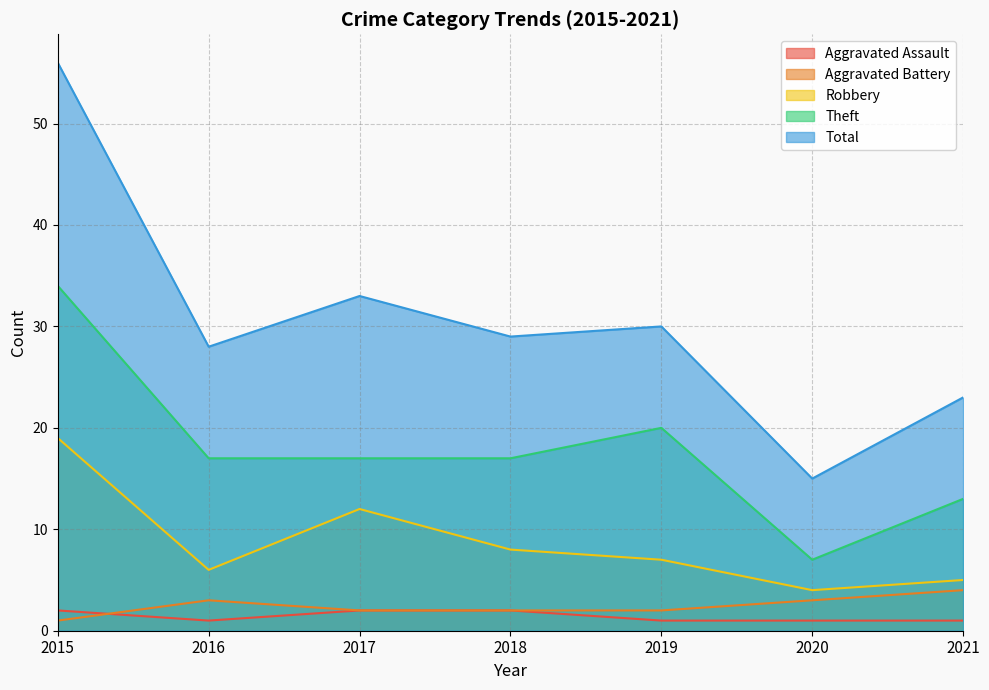

How many values in the Aggravated Assault series exceed 1?

3